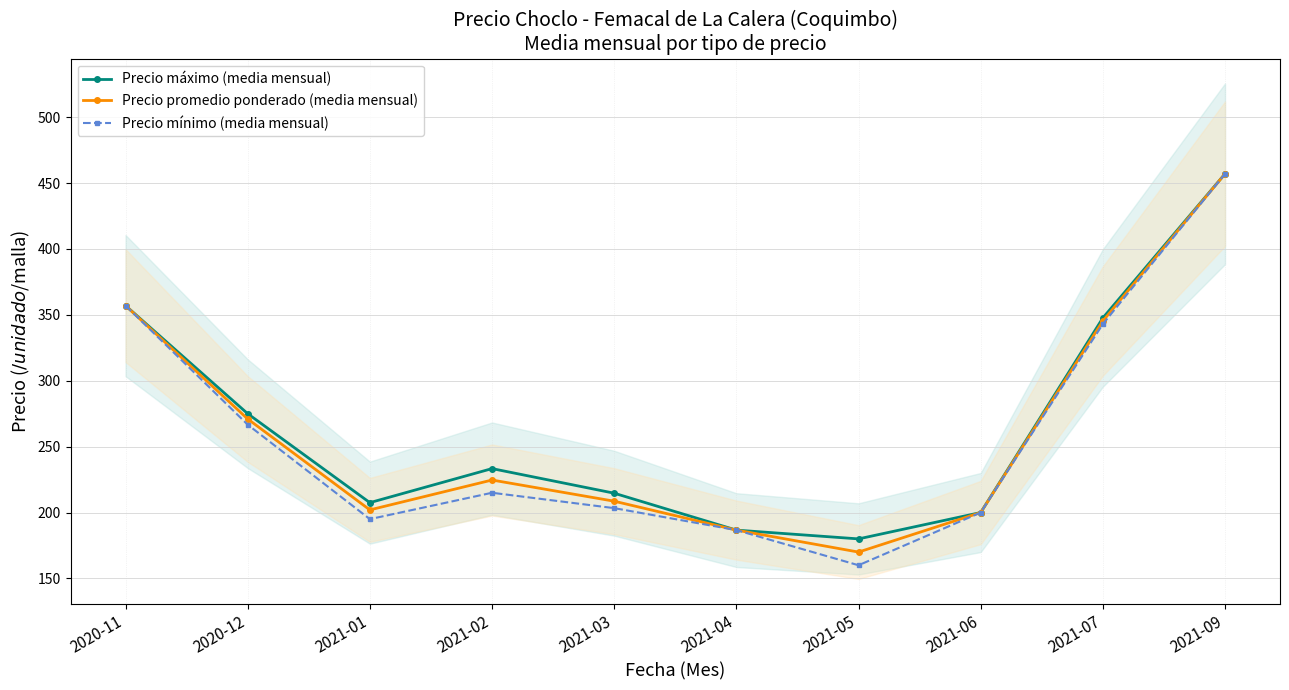

Does the chart have visible grid lines?

Yes